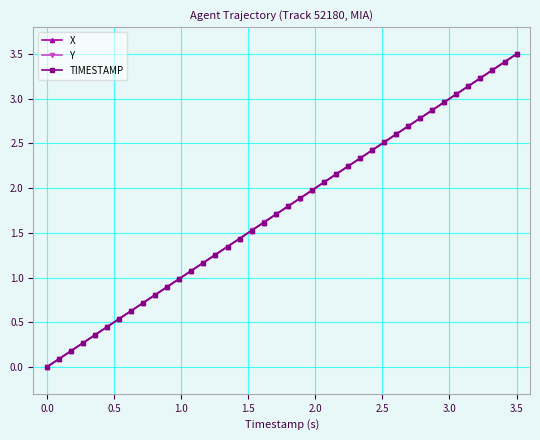

True or false: TIMESTAMP has more than 2 interior local peaks.

False